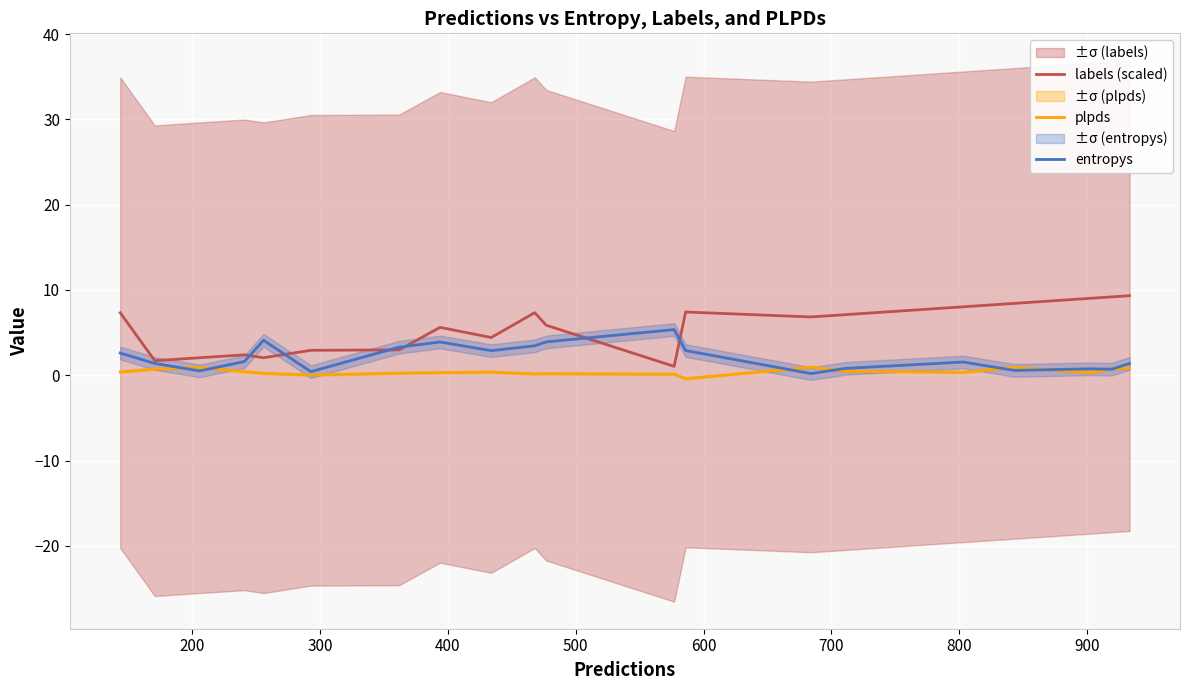

What is the maximum value for plpds?

1.0